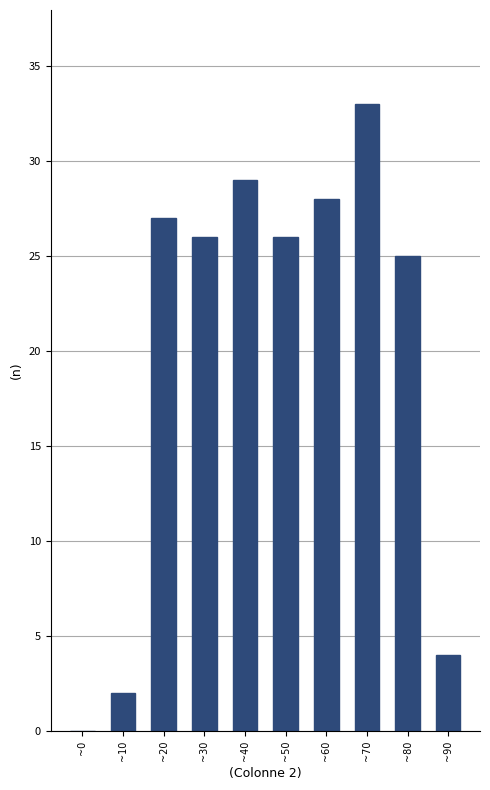

Reading left to right, list all the values displayed in this chart.

~0=0	~10=2	~20=27	~30=26	~40=29	~50=26	~60=28	~70=33	~80=25	~90=4